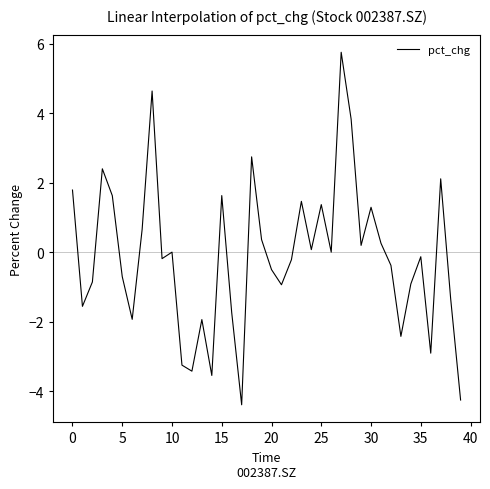

Does the chart have visible grid lines?

No